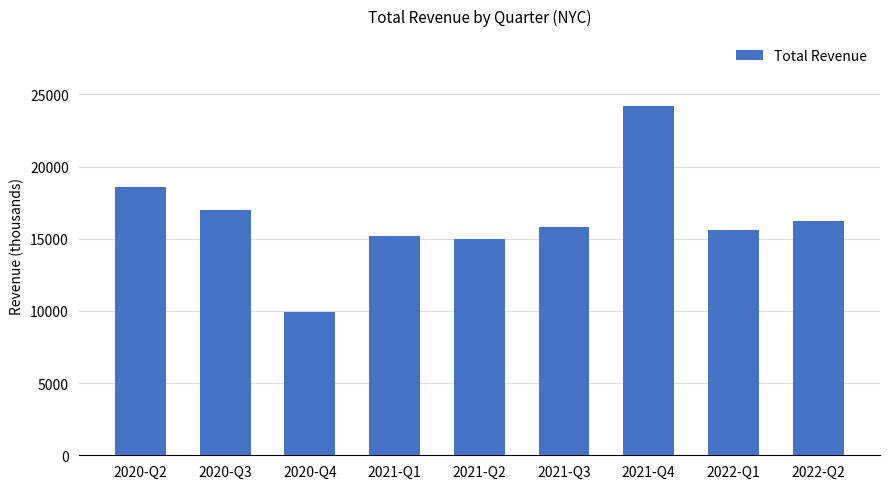

True or false: the data shows 27057 at 2021-Q3.

False